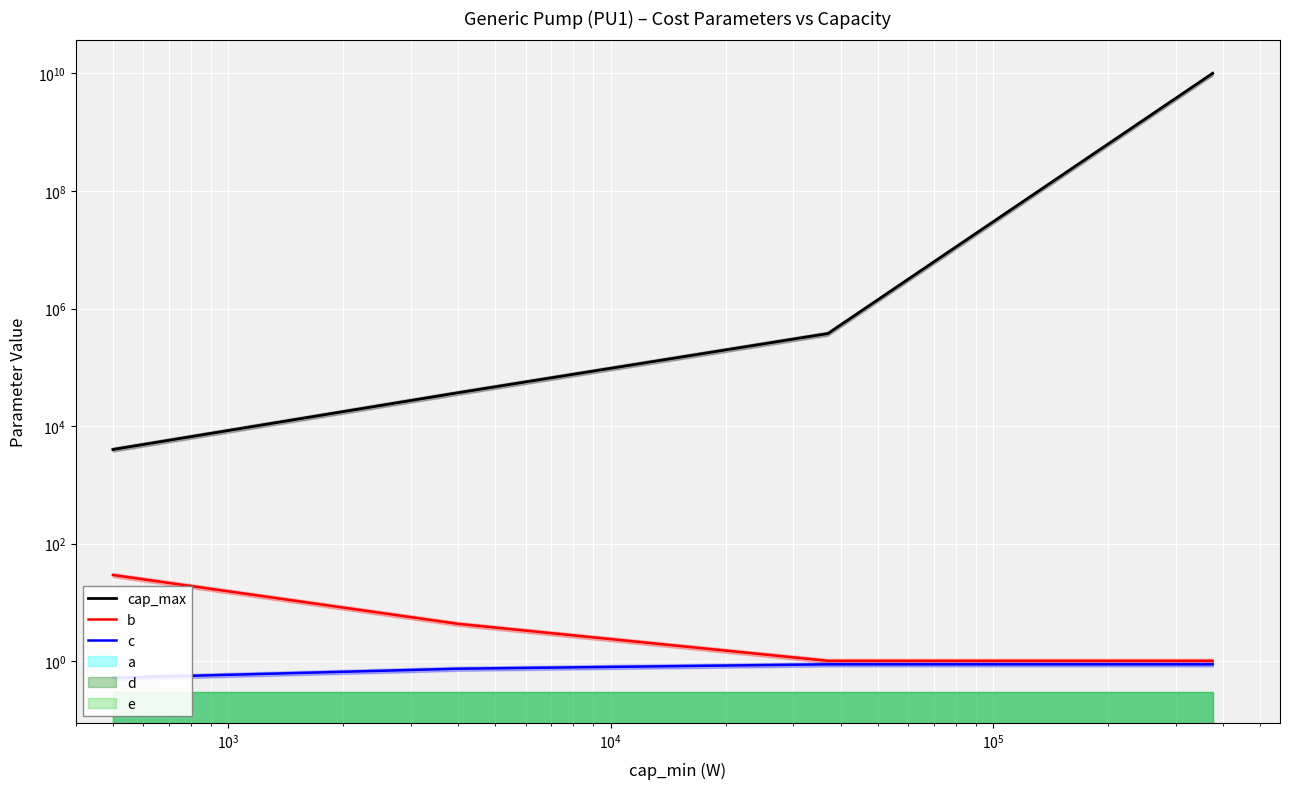

What are all the series names shown in the legend?

cap_max, b, c